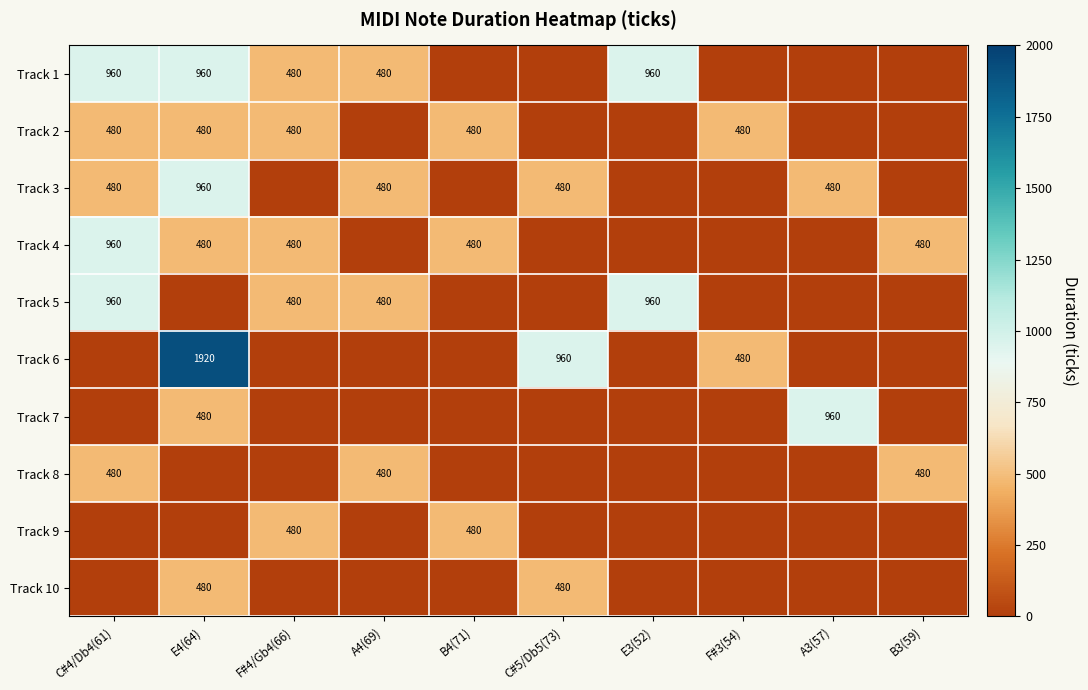

Is it true that Track 7 equals 480 at E4(64)?

True